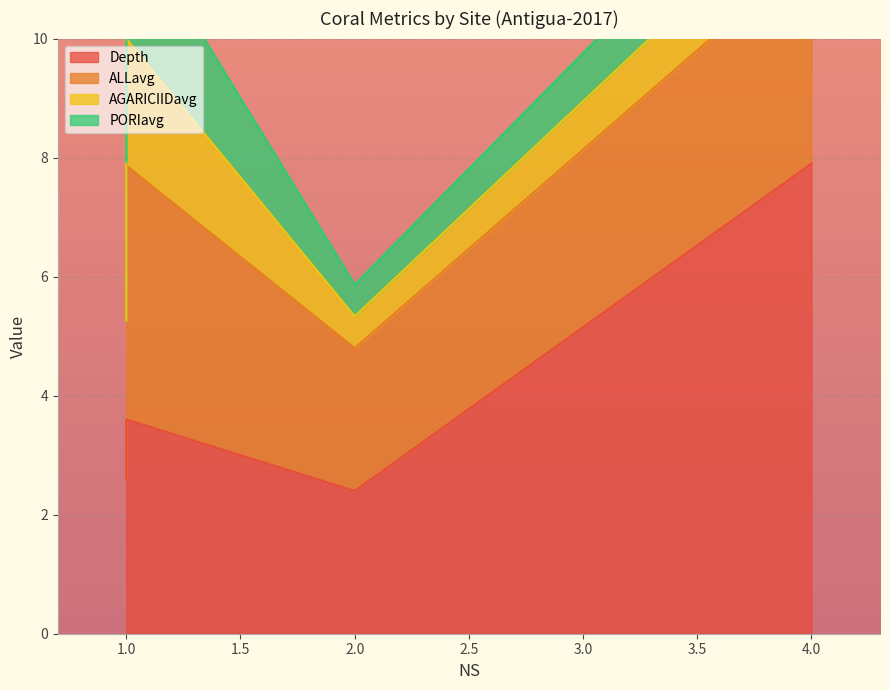

True or false: PORIavg has a value of 0.5 at 2.

True